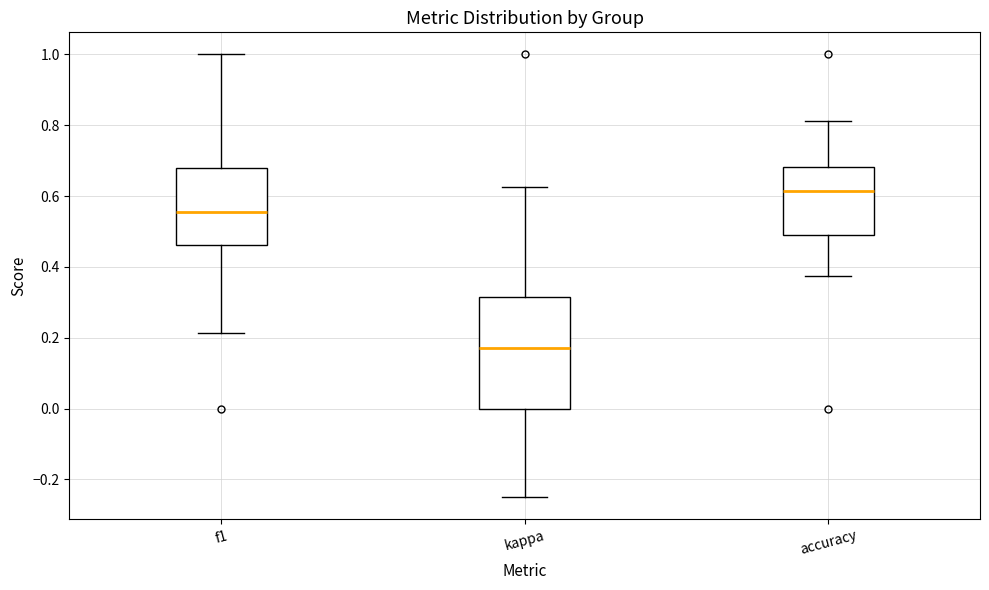

Reading left to right, read every box against the y-axis: the position of its median line, the range the box covers, and the ends of its whiskers. The values are not printed on the chart, so give them approximately, as read against the axis.

f1: median 0.56, box 0.46 to 0.68, whiskers 0.22 to 1.00
kappa: median 0.18, box 0.00 to 0.32, whiskers -0.24 to 0.62
accuracy: median 0.62, box 0.50 to 0.68, whiskers 0.38 to 0.82